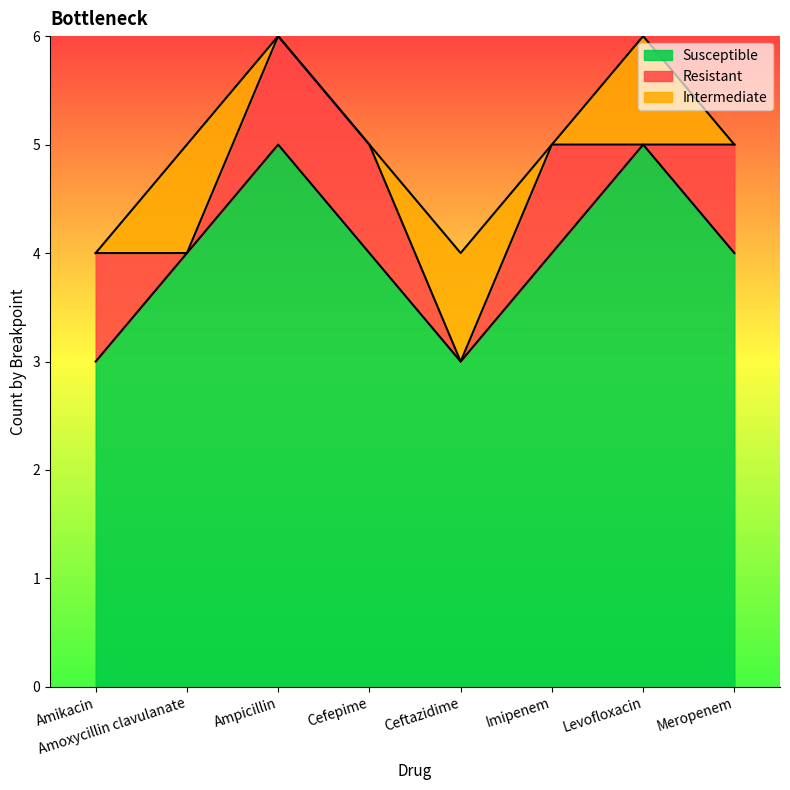

True or false: Susceptible and Intermediate cross at least once.

False